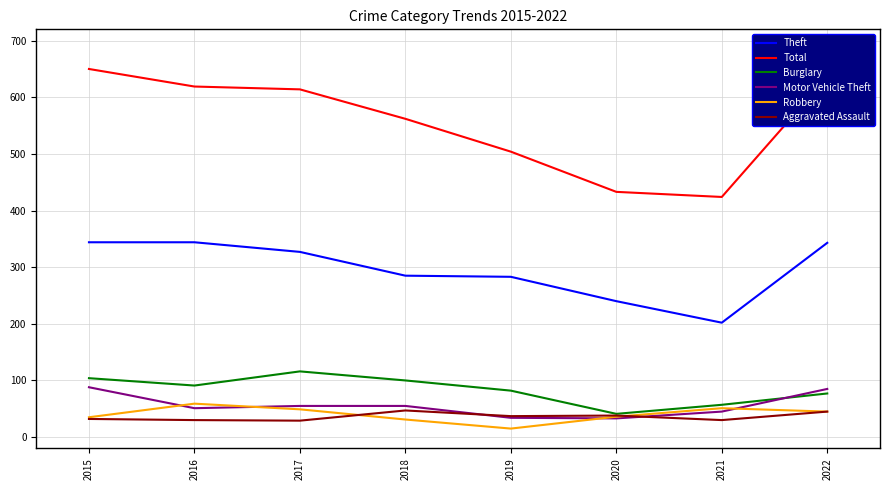

Rank the series by their maximum value, from lowest to highest.

Aggravated Assault, Robbery, Motor Vehicle Theft, Burglary, Theft, Total